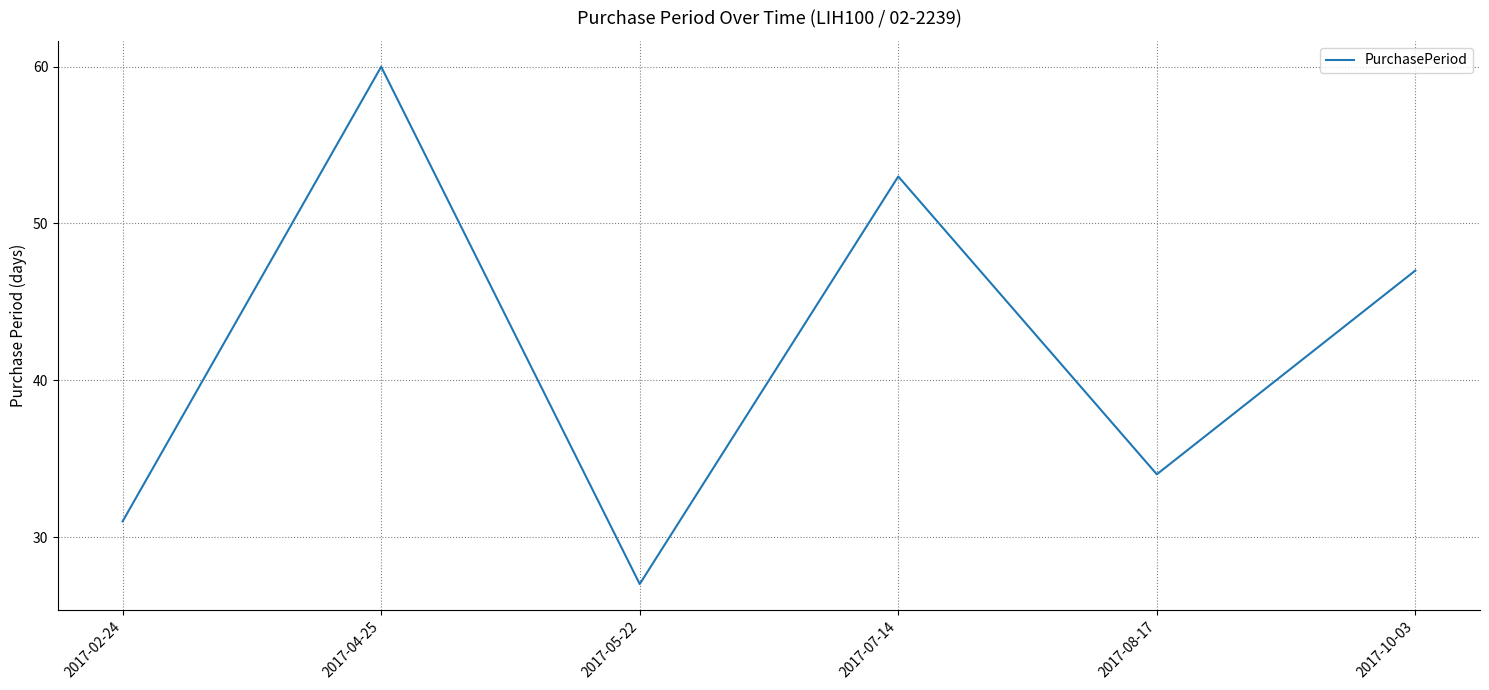

How many interior local peaks (higher than both neighbors) does the data have?

2